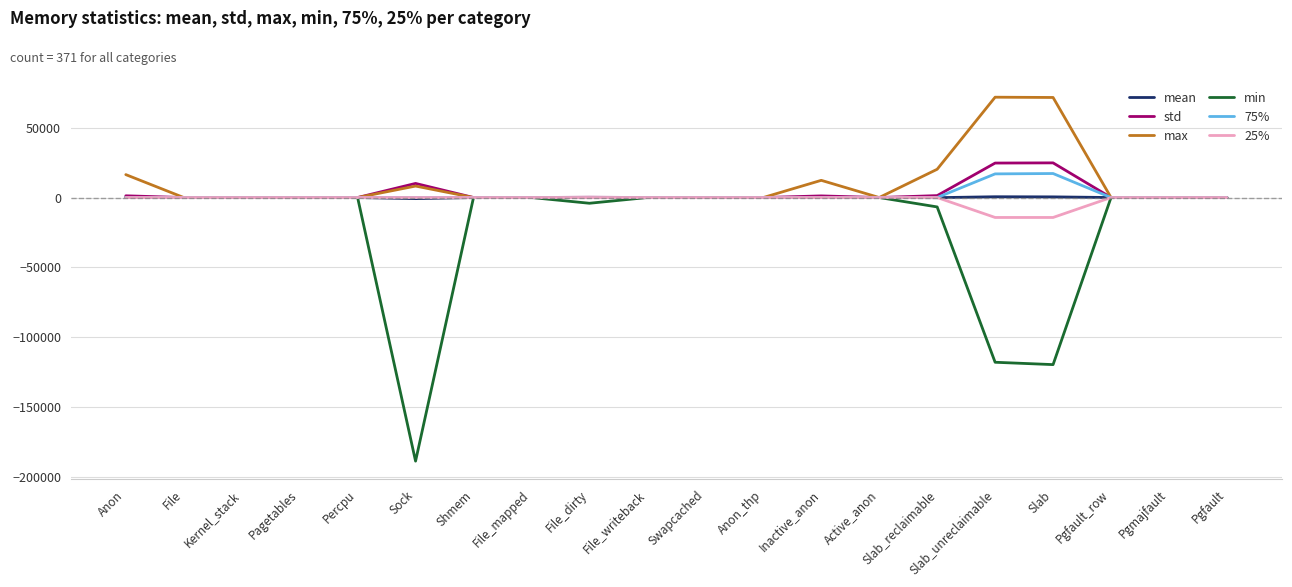

How many series are shown in this chart?

6